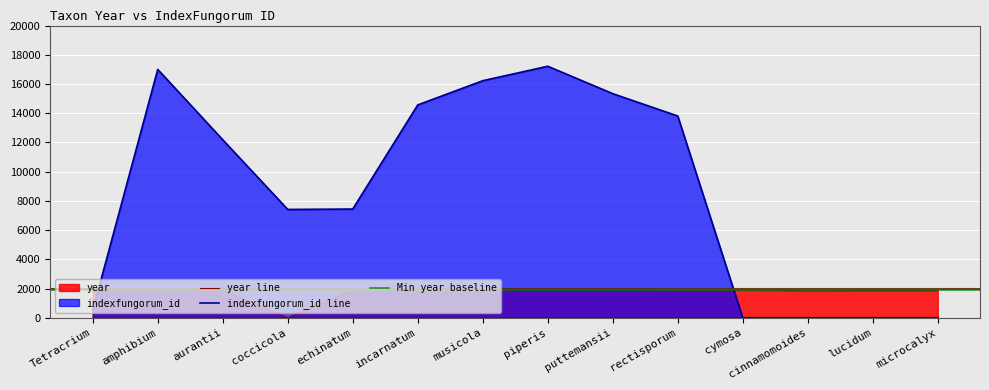

What is the difference between the highest and lowest values at cinnamomoides?

1849.0